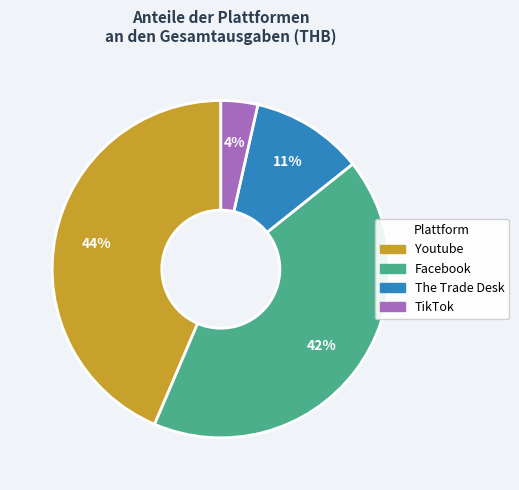

Which category has the smallest portion of the pie?

TikTok